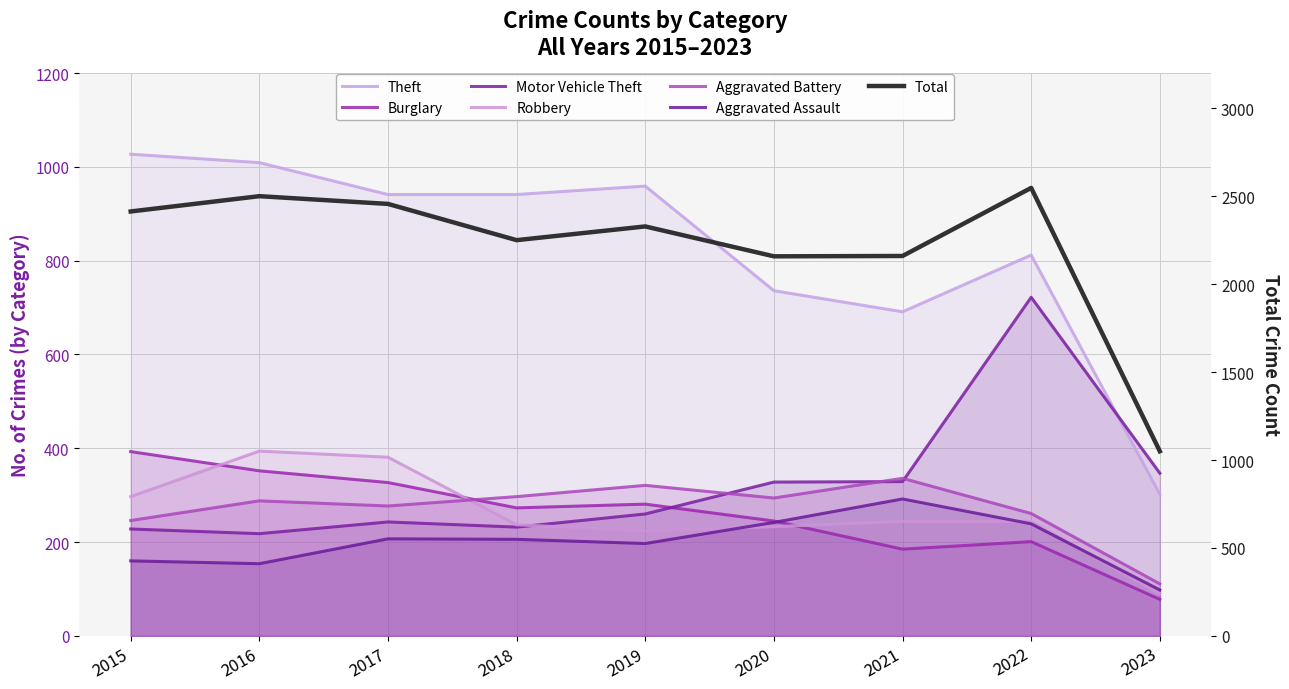

Is it true that Burglary equals 78 at 2023?

True